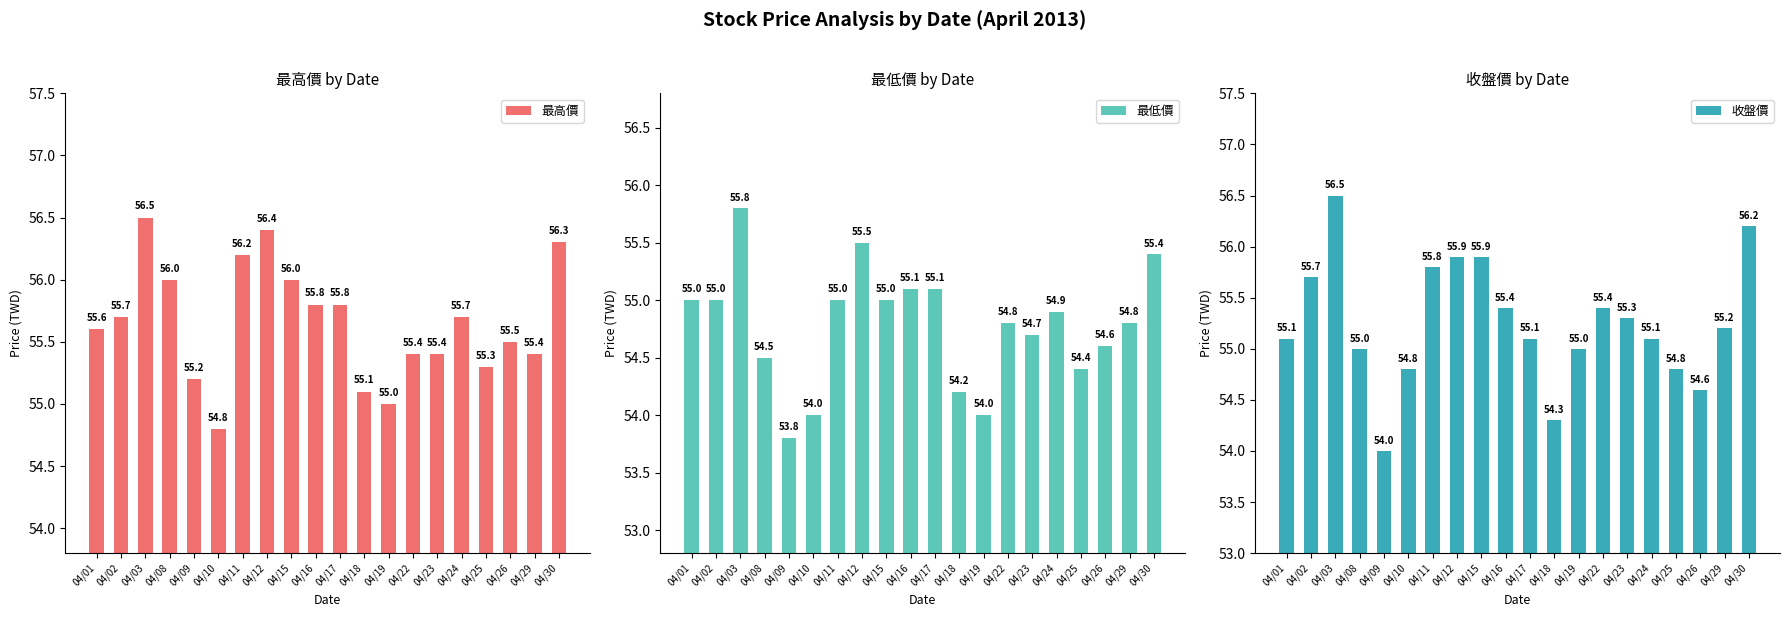

At which category does the chart reach its peak across all series?

04/03